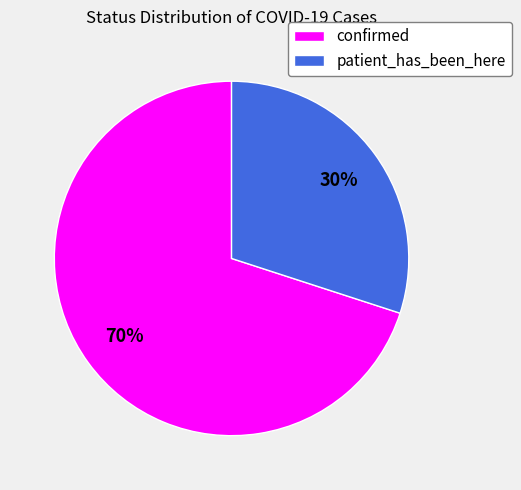

Does patient_has_been_here account for over 50% of the chart?

No